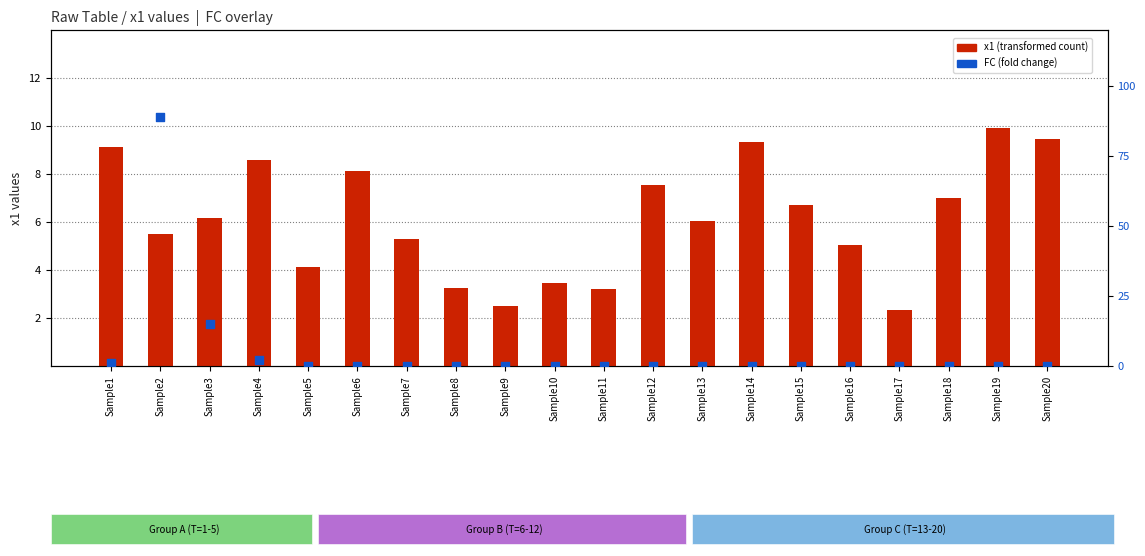

At which category is the sum across all series the highest?

Sample2